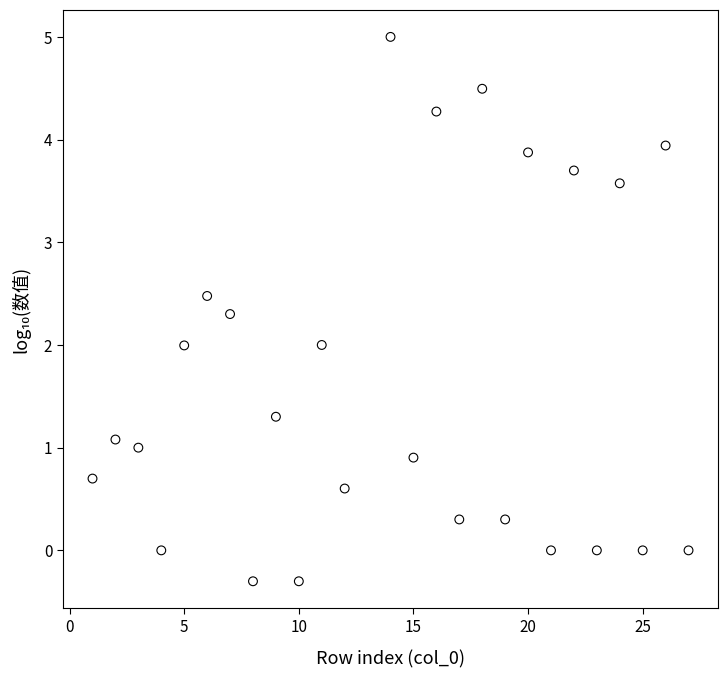

What is the range of Y values (max minus min)?

5.3